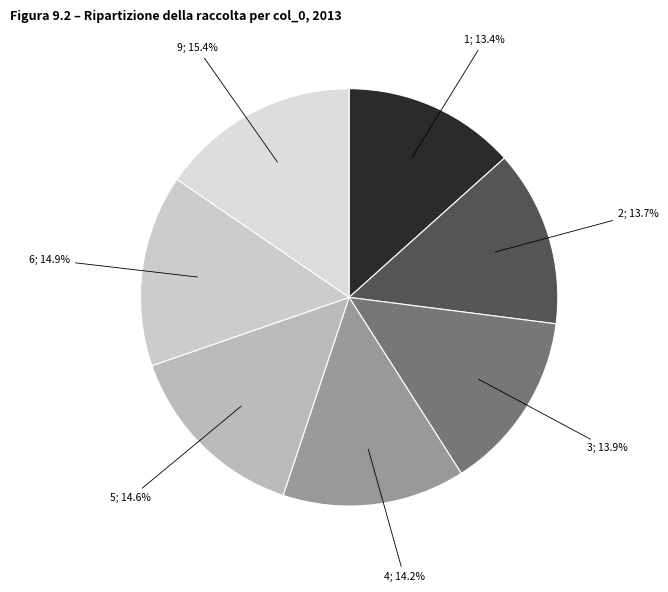

How many segments does this pie chart have?

7